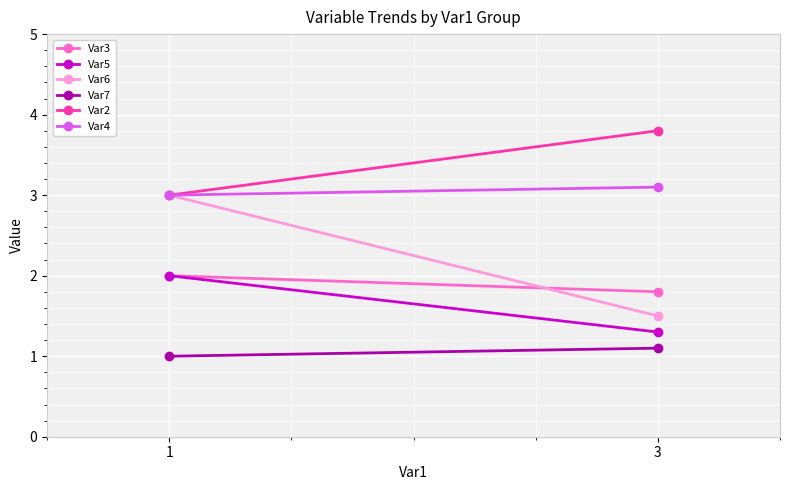

Read the Var5 value at 1.

2.0